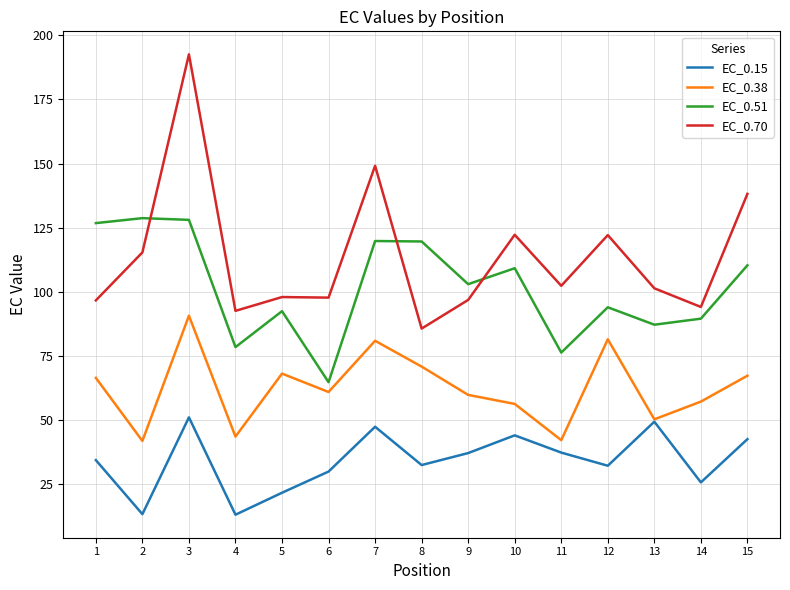

Rank the series at 1 from highest to lowest value.

EC_0.51, EC_0.70, EC_0.38, EC_0.15